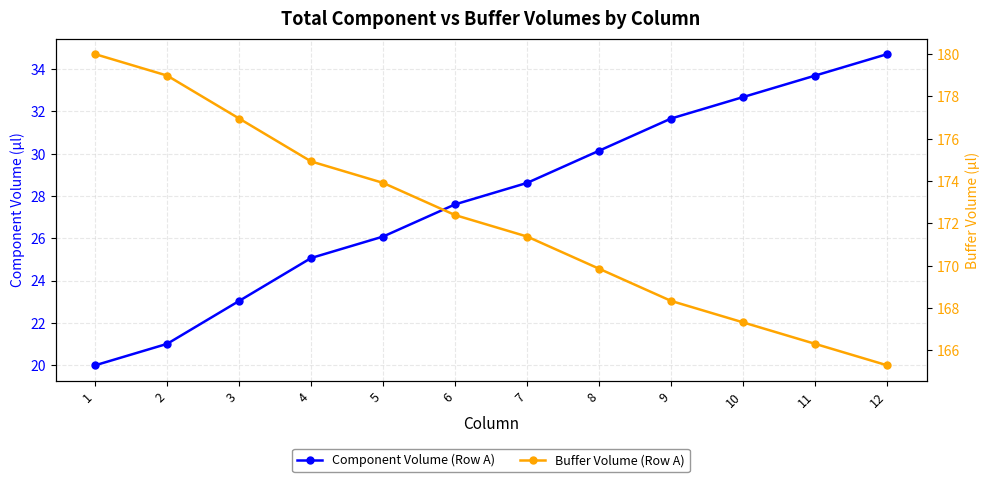

Is it true that Component Volume (Row A) equals 17.1 at 7?

False